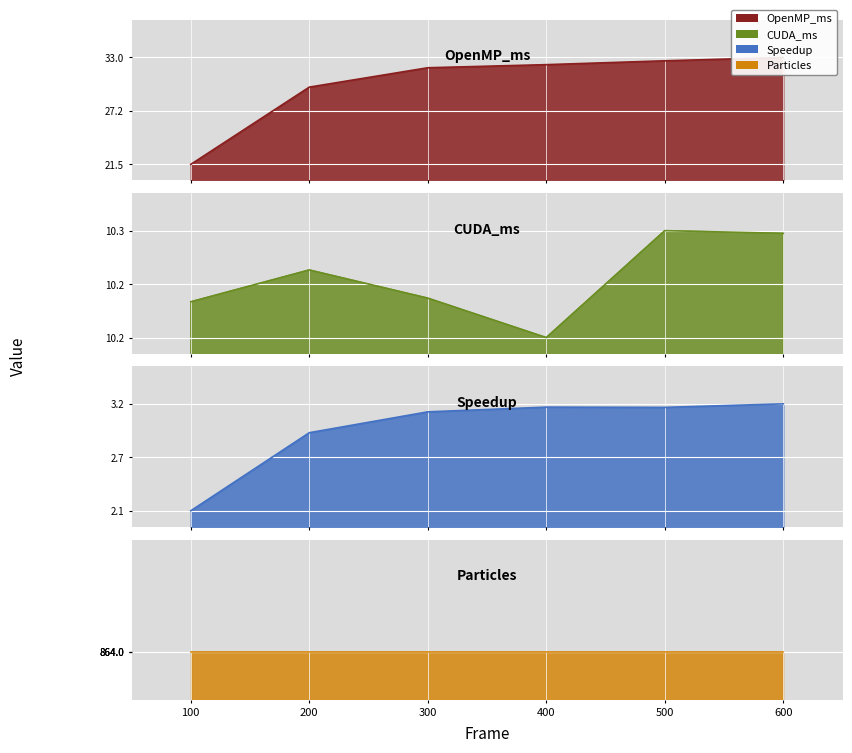

What is the difference between the CUDA_ms values at 100 and 500?

0.1